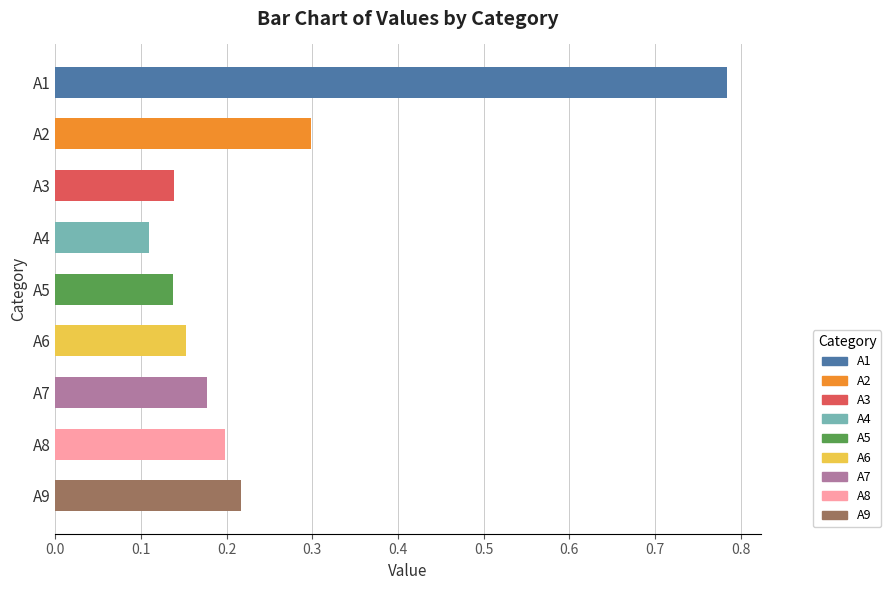

The chart shows a value of 0.2 at A8. True or false?

True